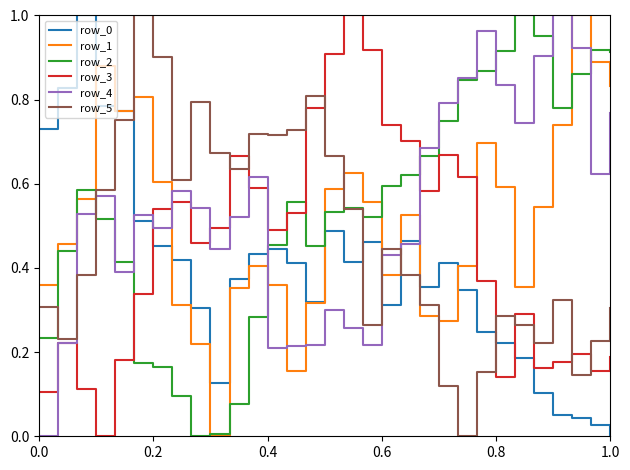

Which series ends up on top after the final intersection of row_3 and row_0?

row_3